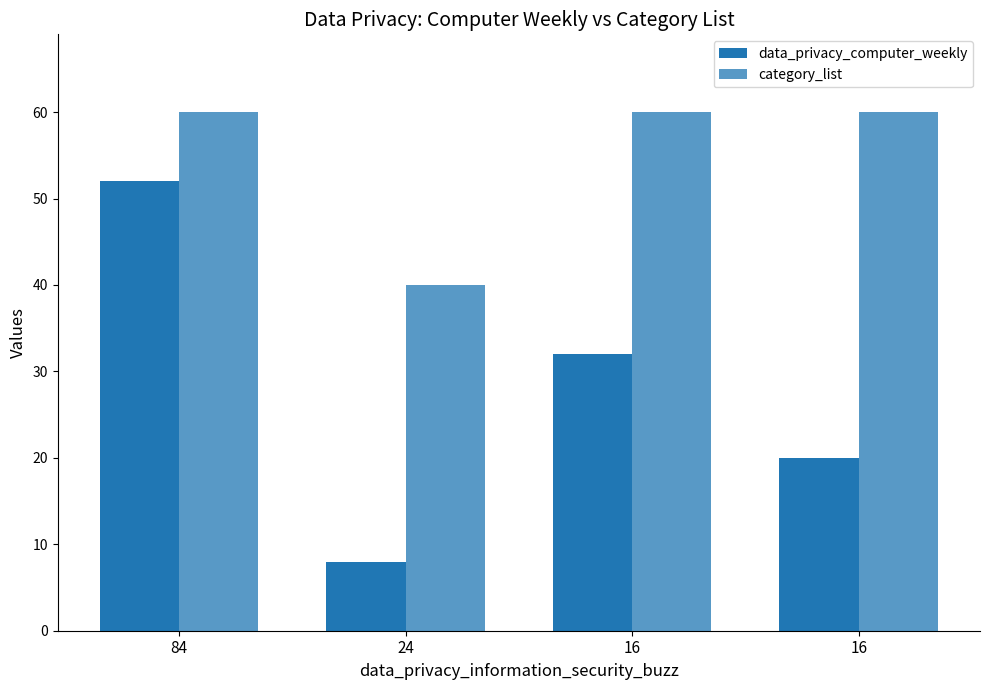

What is the difference between the highest and lowest values at 16?

28